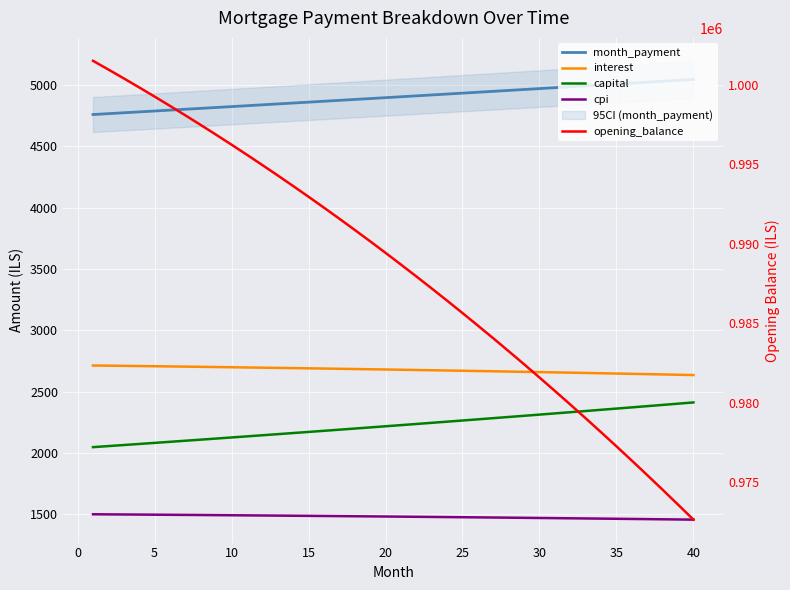

Is this an area chart (filled region under the line)?

No